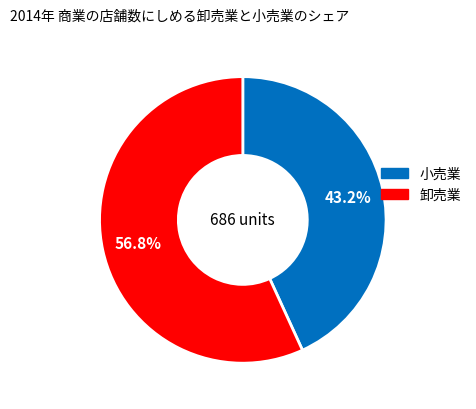

Does any single category account for the majority?

Yes